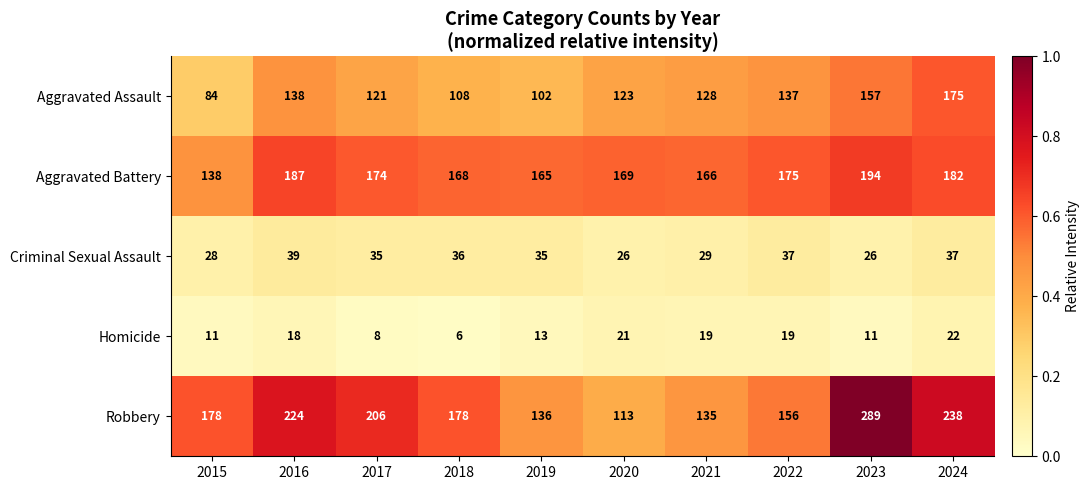

What is the highest value of the Criminal Sexual Assault series?

39